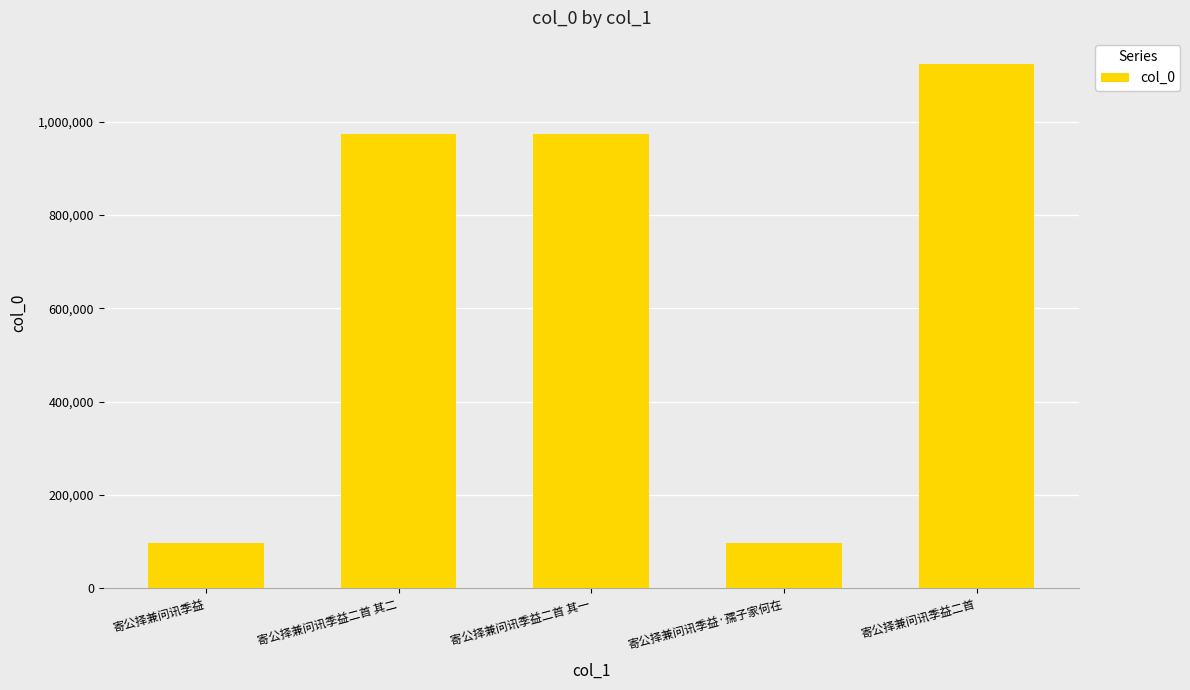

What is the change in value from 寄公择兼问讯季益 to 寄公择兼问讯季益二首 其二?

+876906